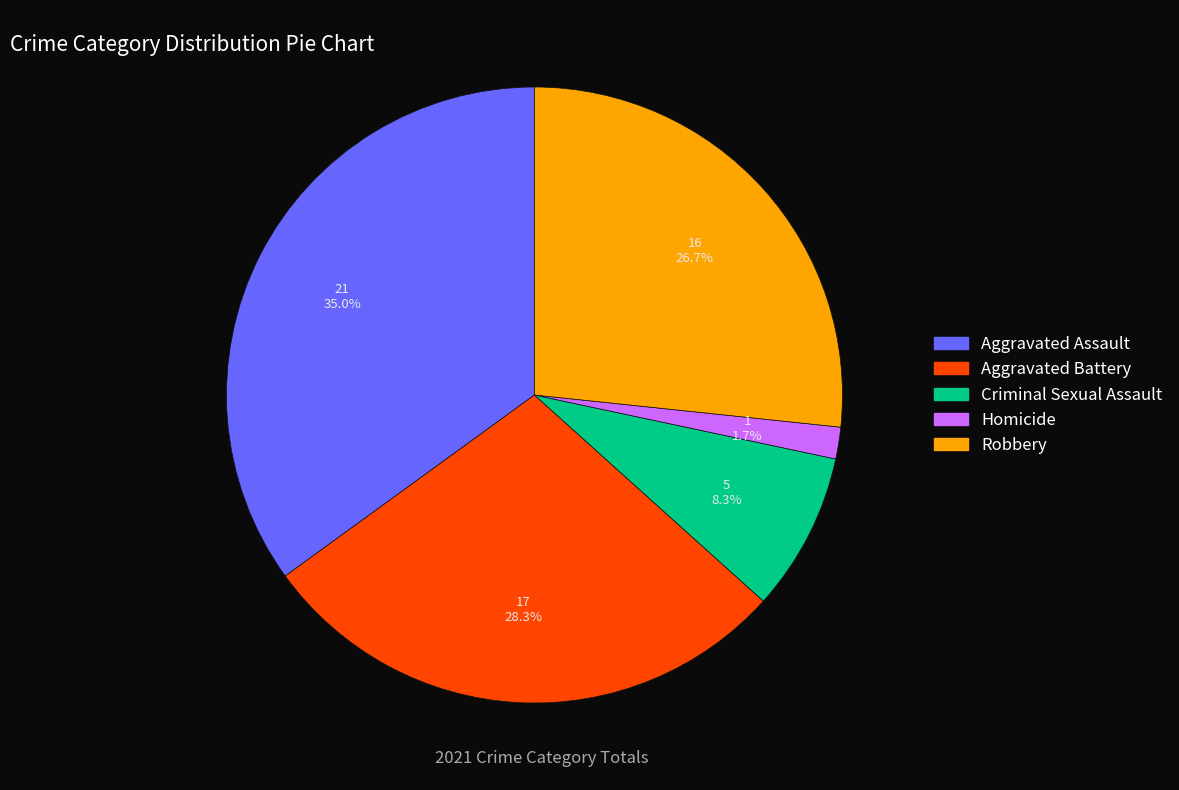

What is the largest slice in the pie chart?

Aggravated Assault